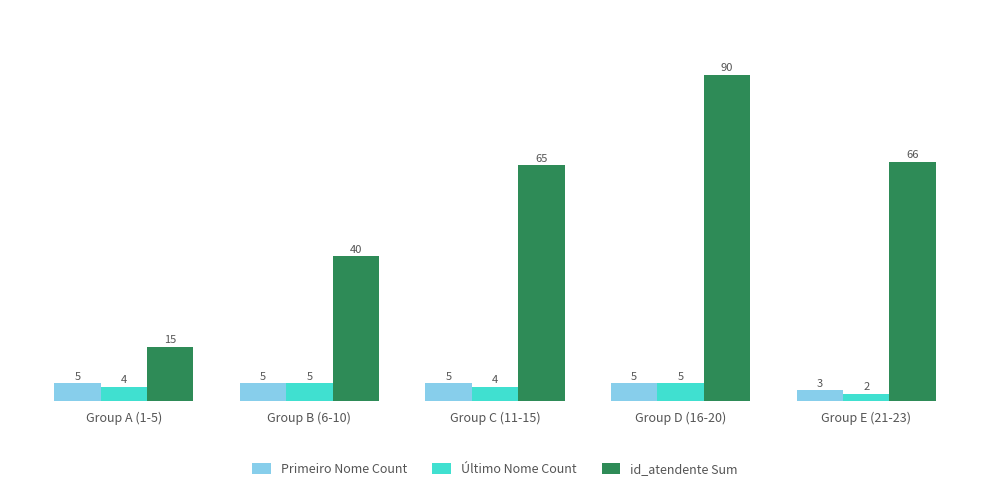

True or false: Último Nome Count has a value of 4 at Group A (1-5).

True